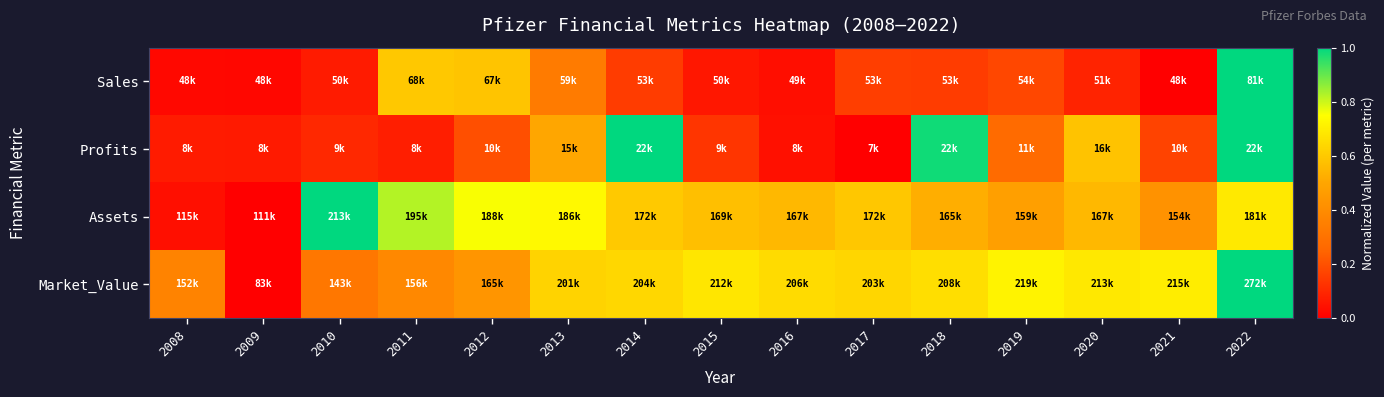

What is the spread (max minus min) of values at 2016?

0.6